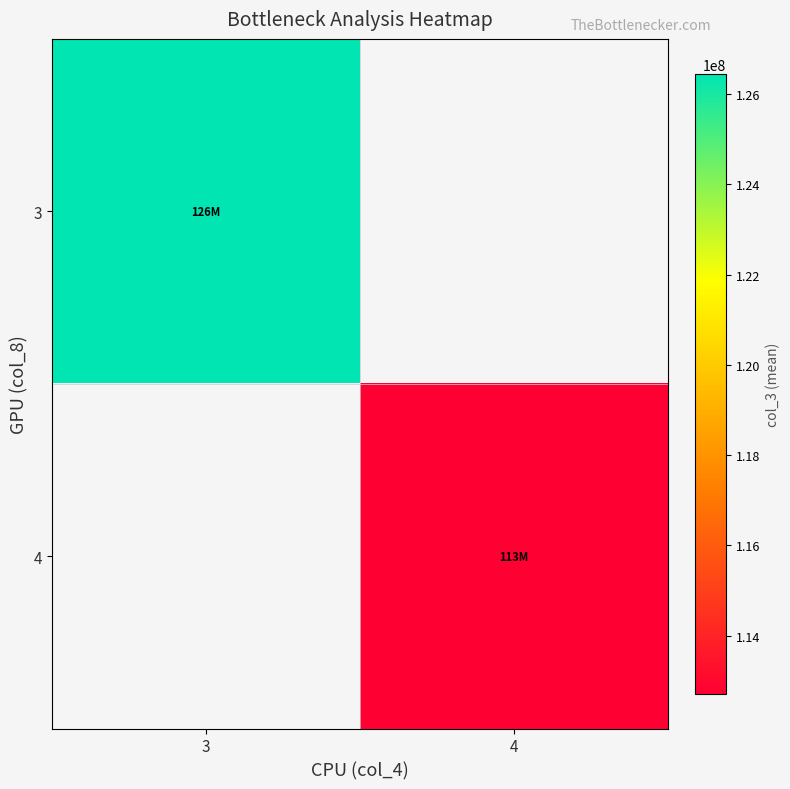

List the labels in order of 3 value, largest first.

3, 4